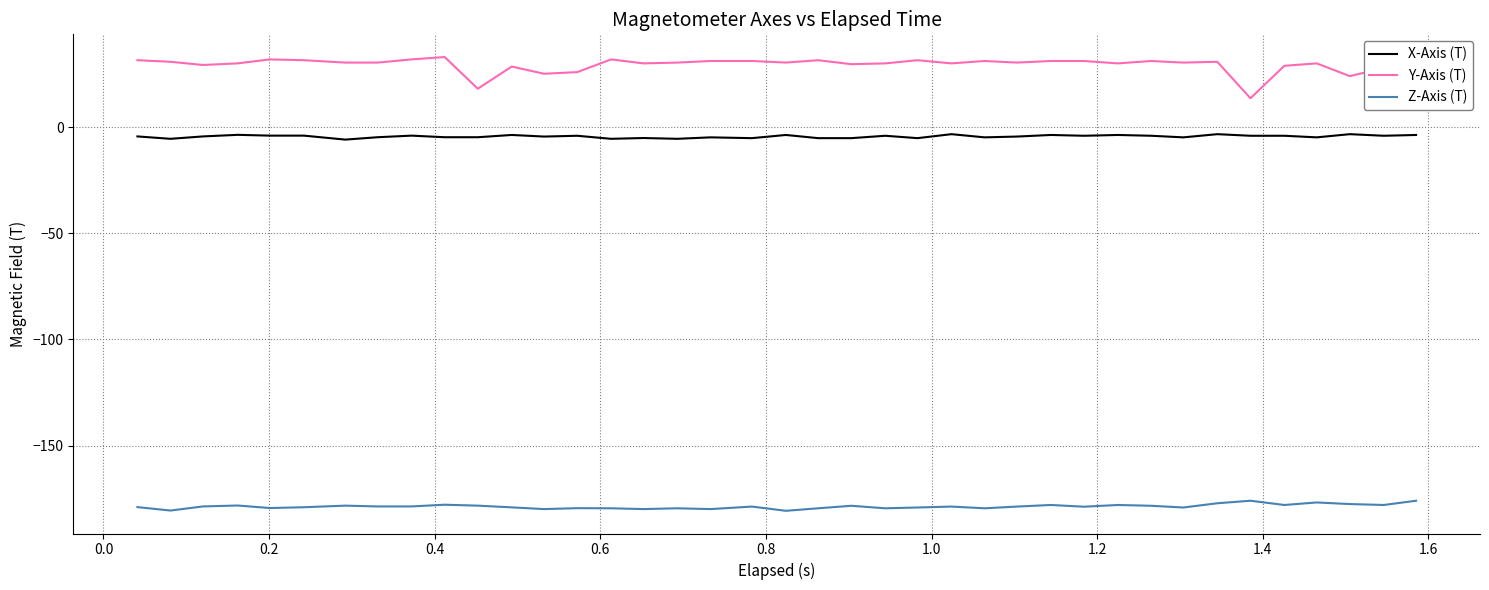

Rank the series by their maximum value, from lowest to highest.

Z-Axis (T), X-Axis (T), Y-Axis (T)